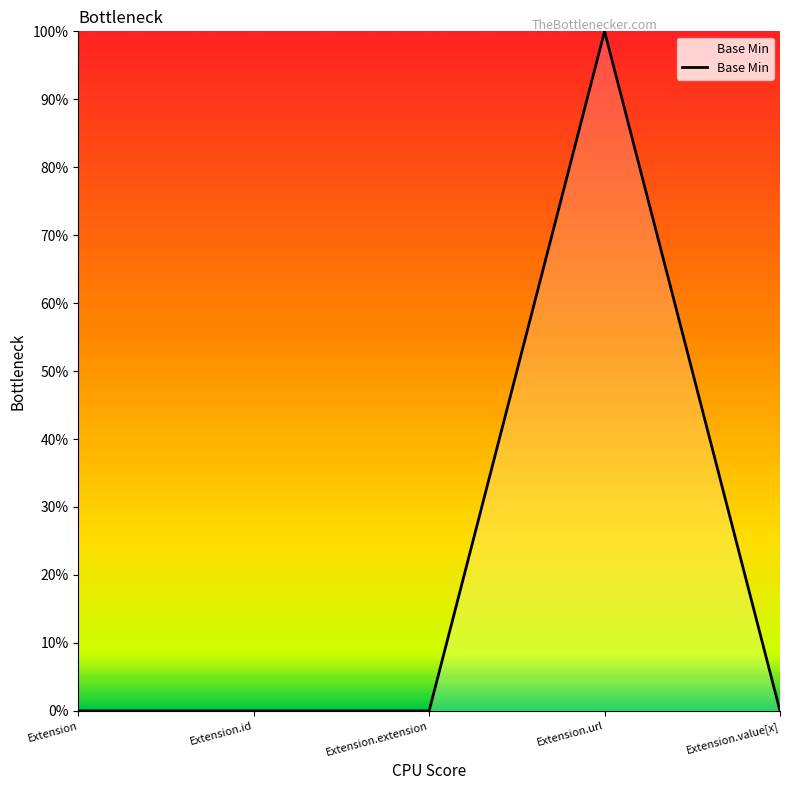

Does the chart have visible grid lines?

No